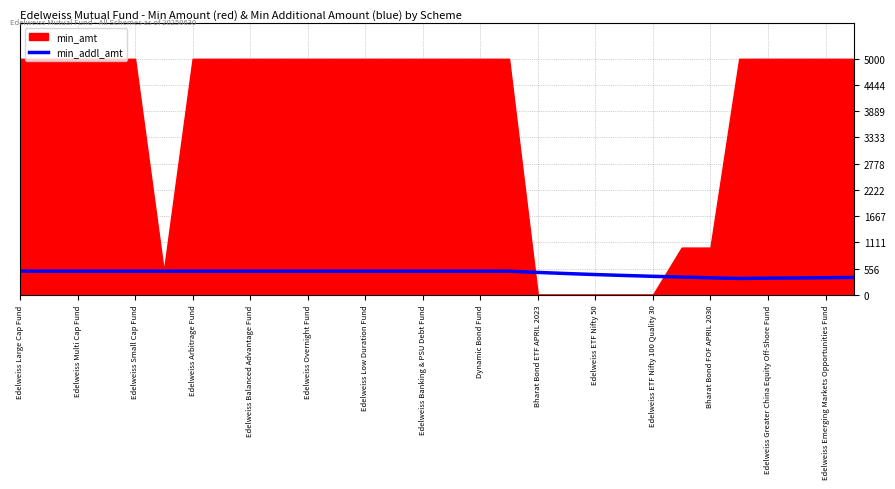

What is the lowest value of the min_addl_amt series?

346.2